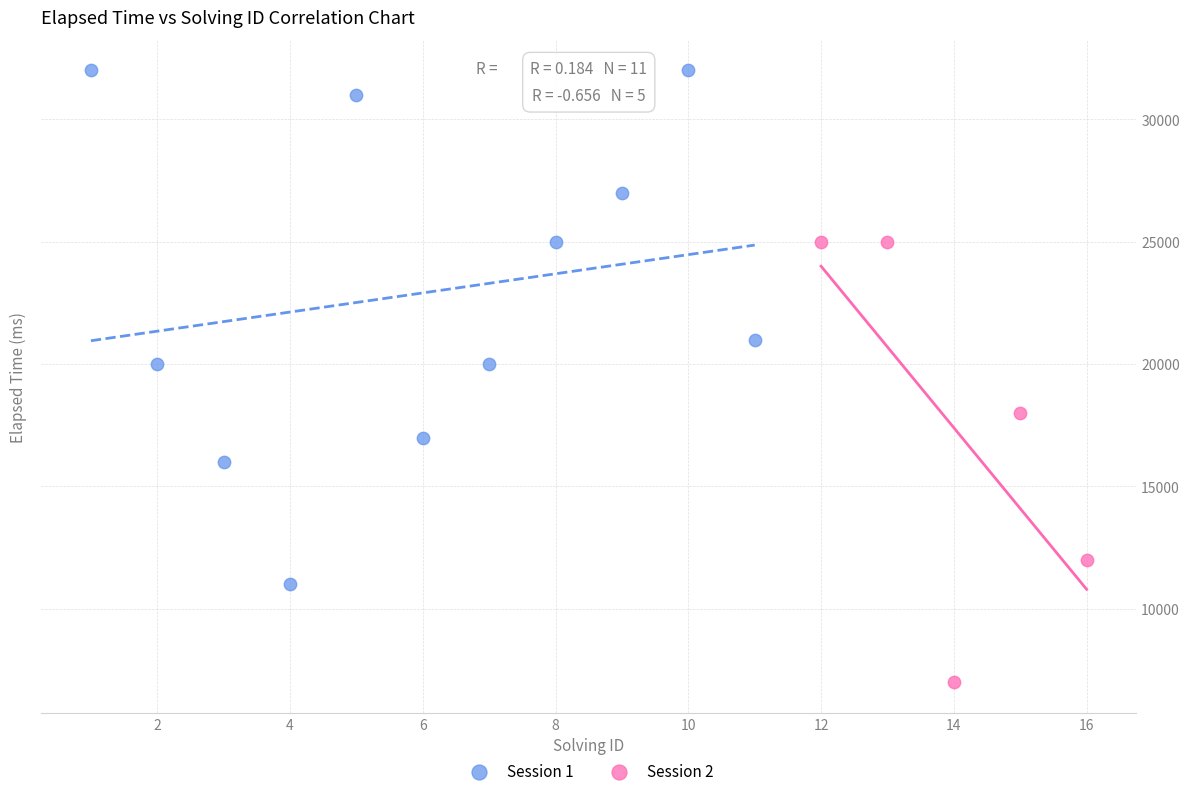

Which series contains the lowest Y value?

Session 2